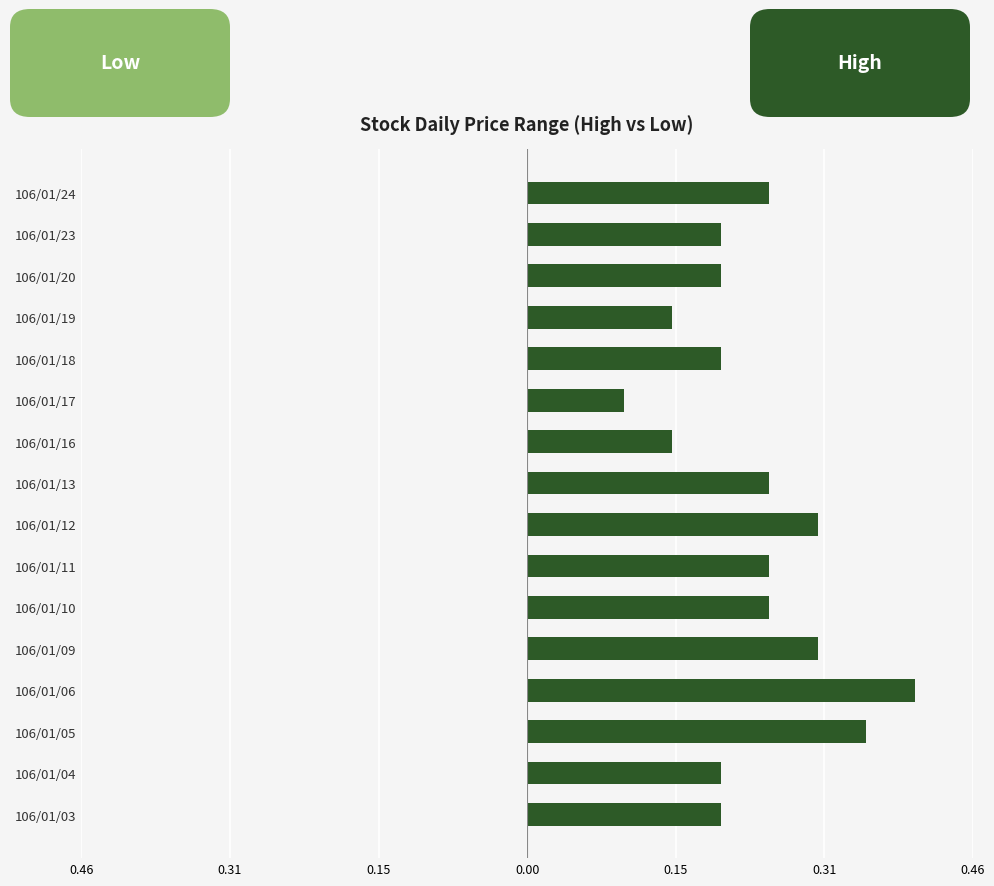

What is the minimum value for Low?

0.1